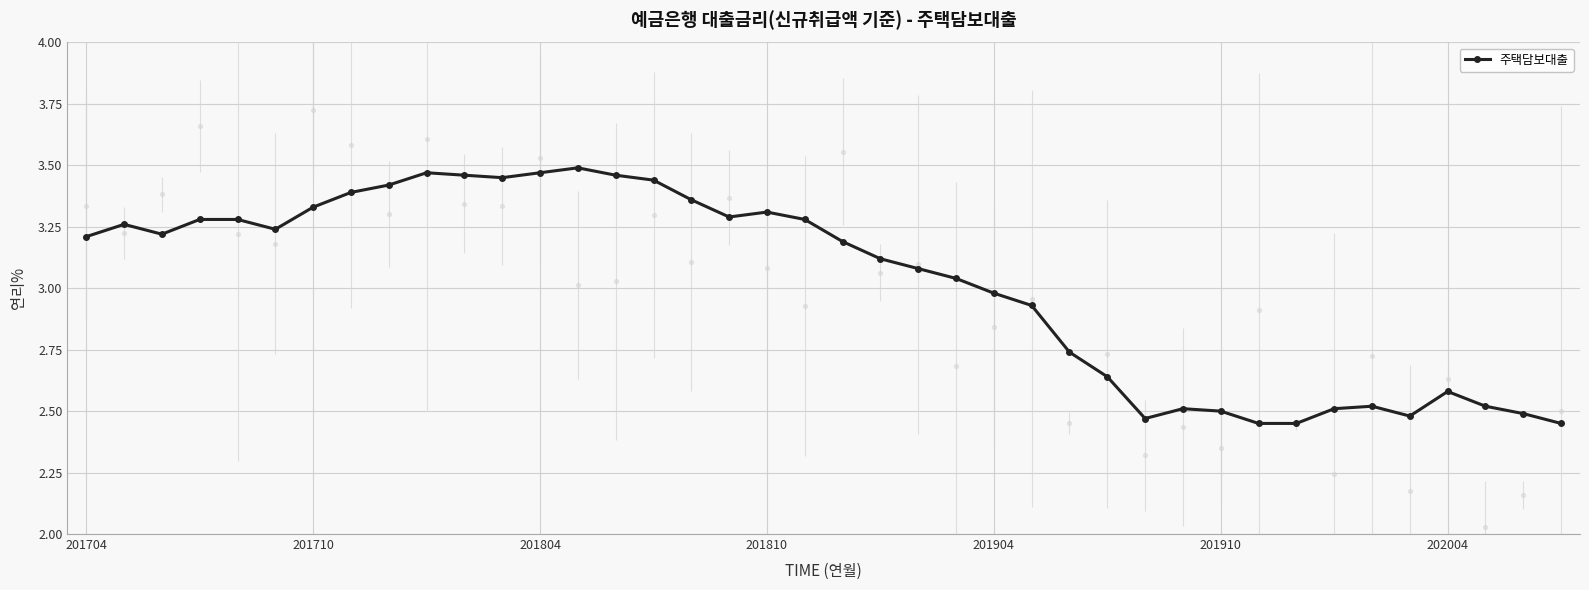

Where does the 주택담보대출 series first go above 3?

201704